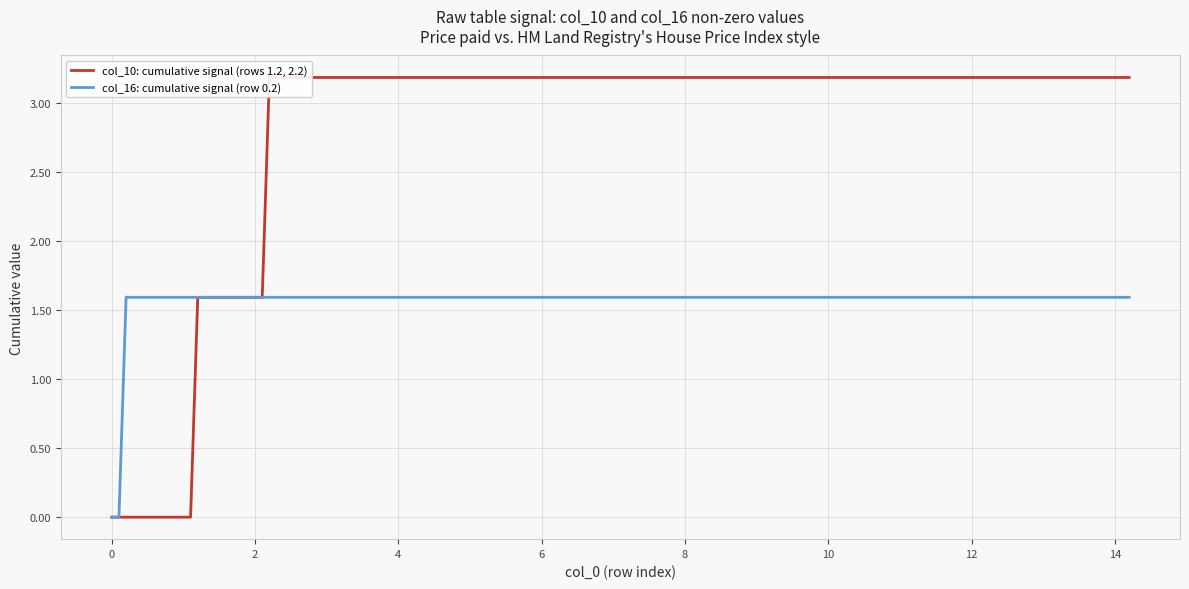

How many lines are shown in the chart?

2